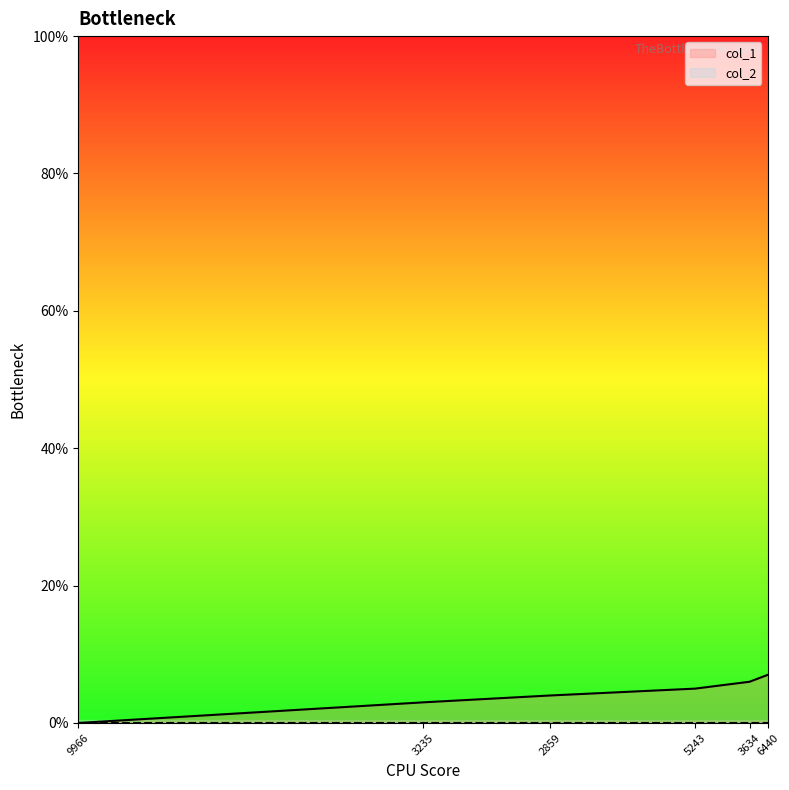

What is the difference between the values at 1620693235 and 1623976440?

4